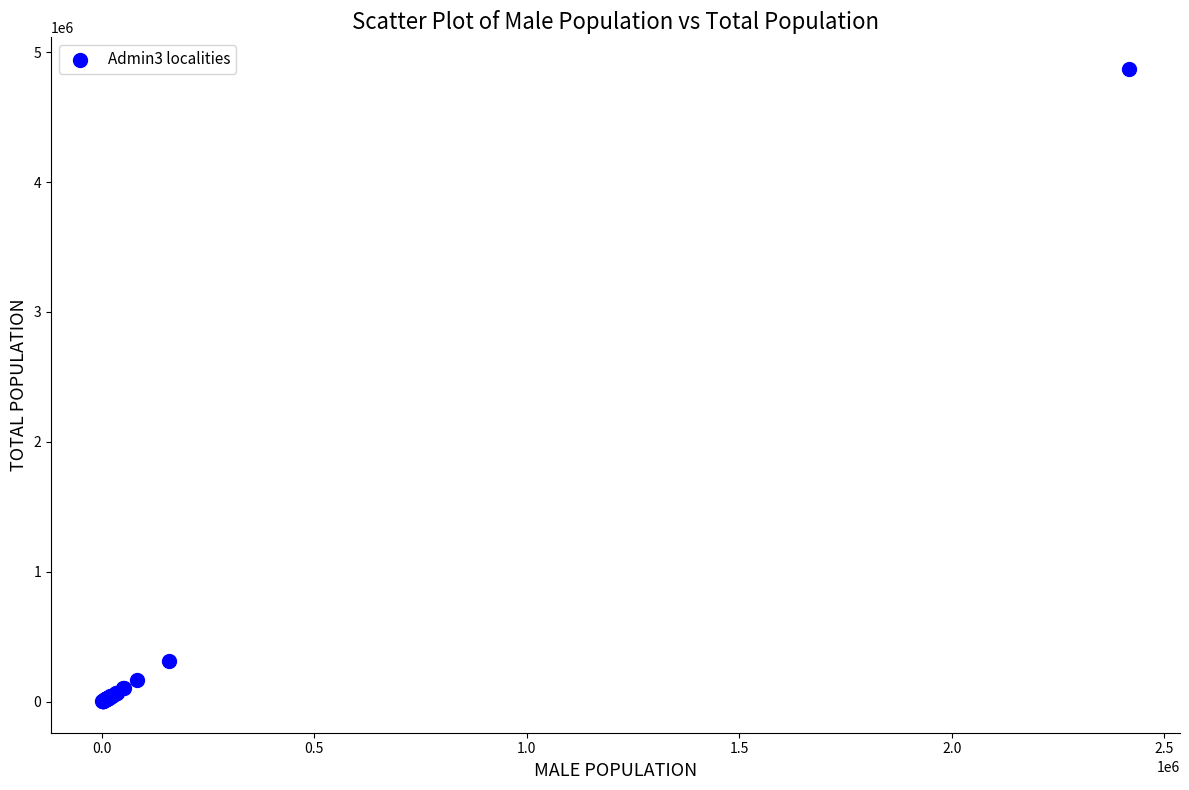

What Y value in the scatter plot is closest to 2437041?

312198